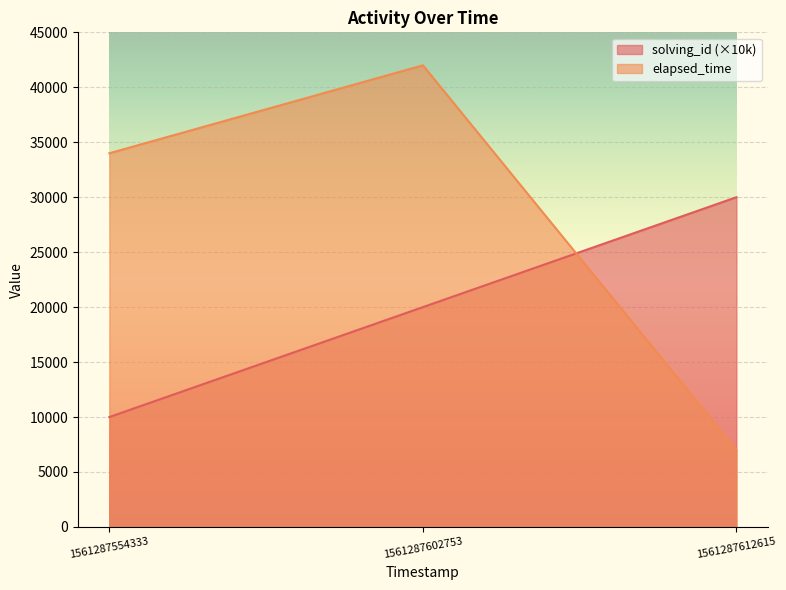

Where is solving_id nearest to the value 20000?

1561287602753